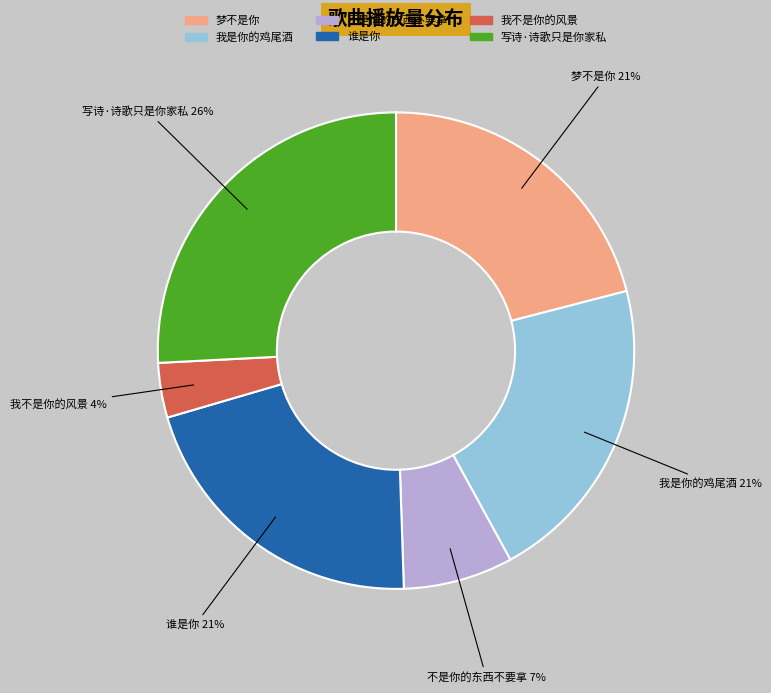

Is the sum of 不是你的东西不要拿 and 我不是你的风景 greater than half?

No